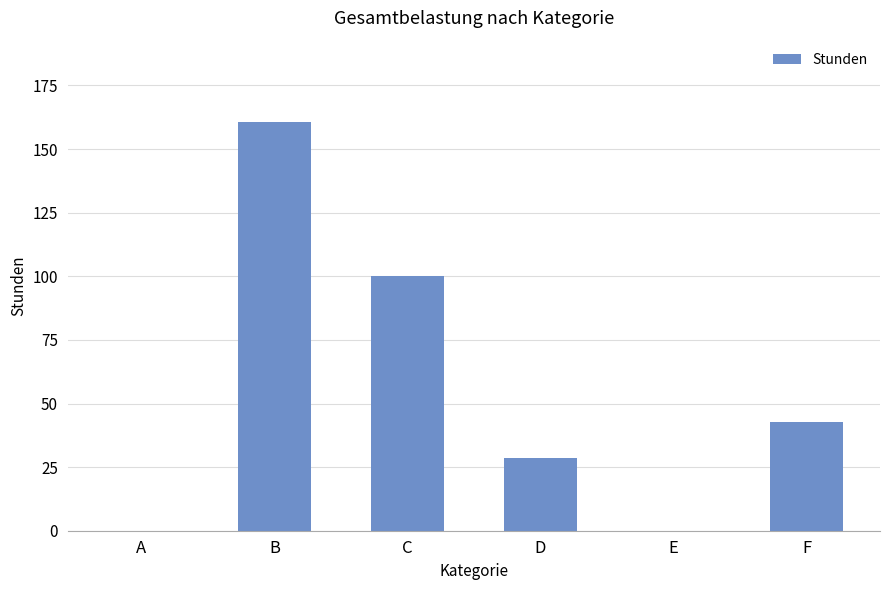

How many distinct data groups are displayed?

1